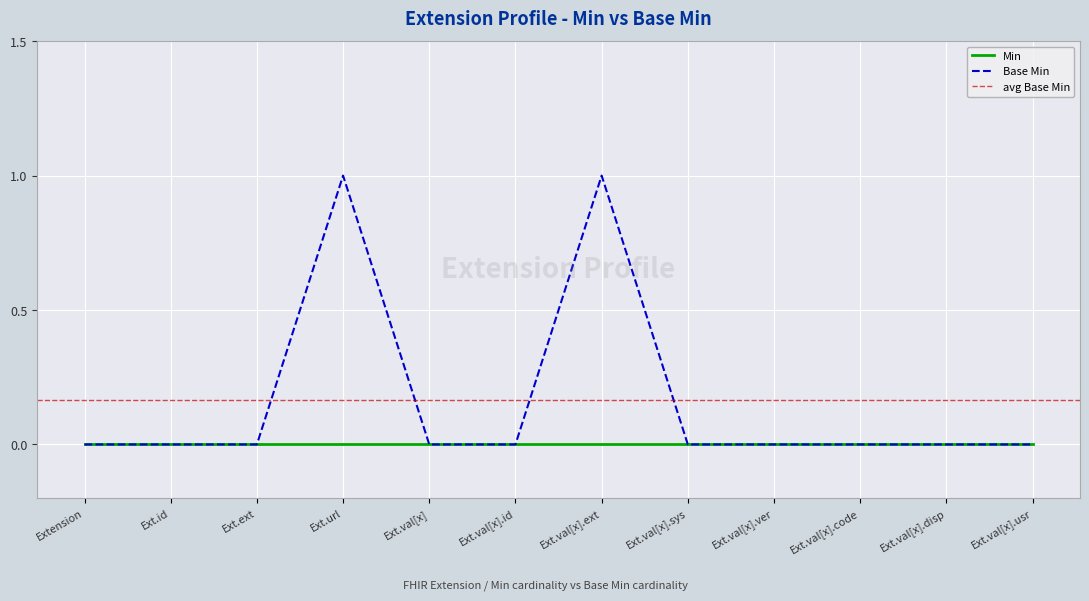

True or false: Base Min has a value of -1 at Ext.val[x].id.

False